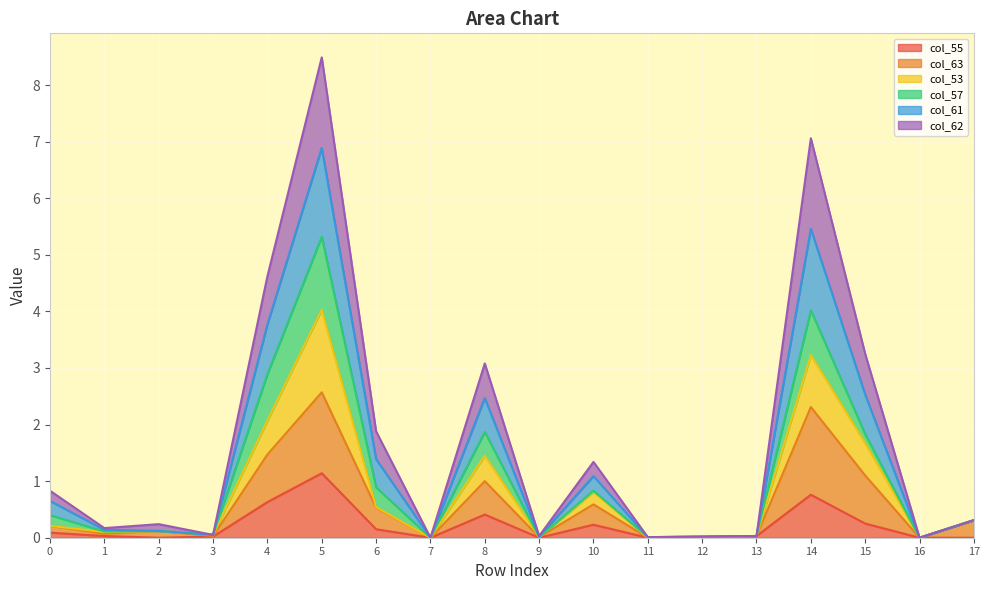

At which category is the sum across all series the highest?

5